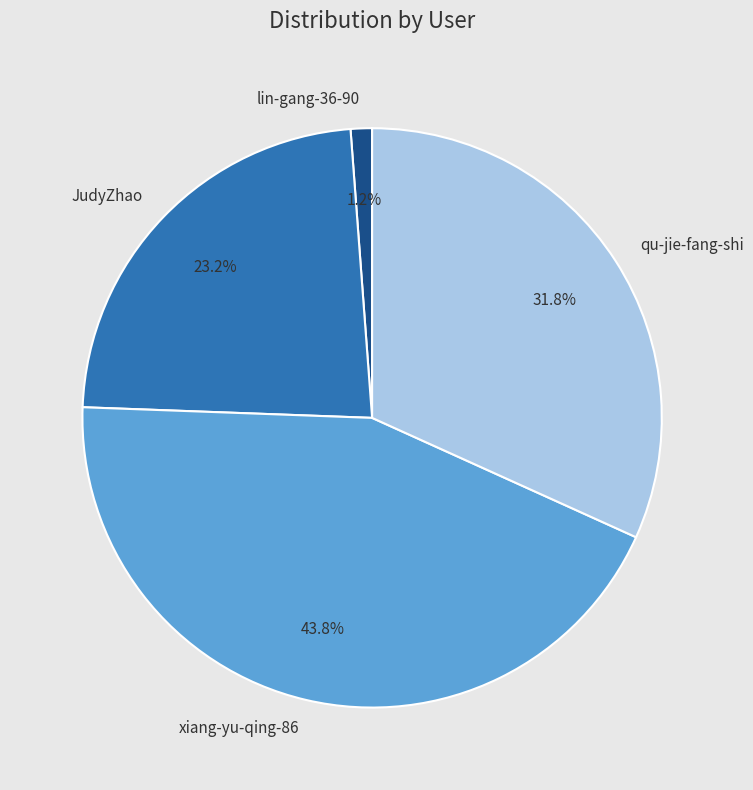

Combined, what portion of the pie is xiang-yu-qing-86 and lin-gang-36-90?

45.0%